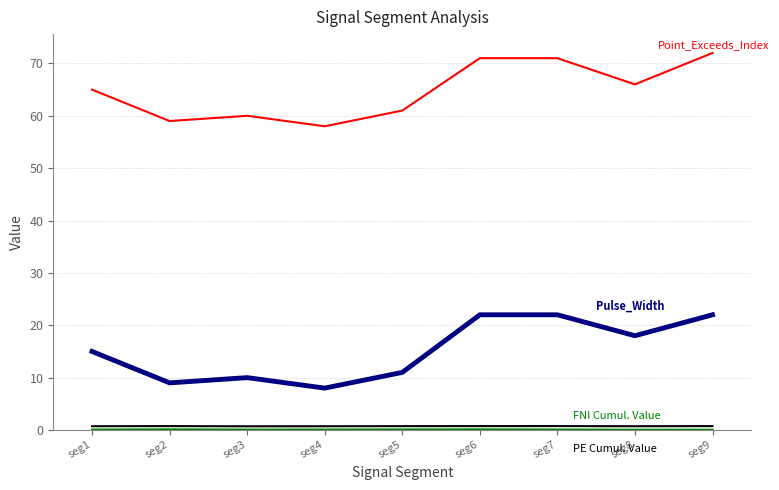

What is the greatest value displayed?

72.0